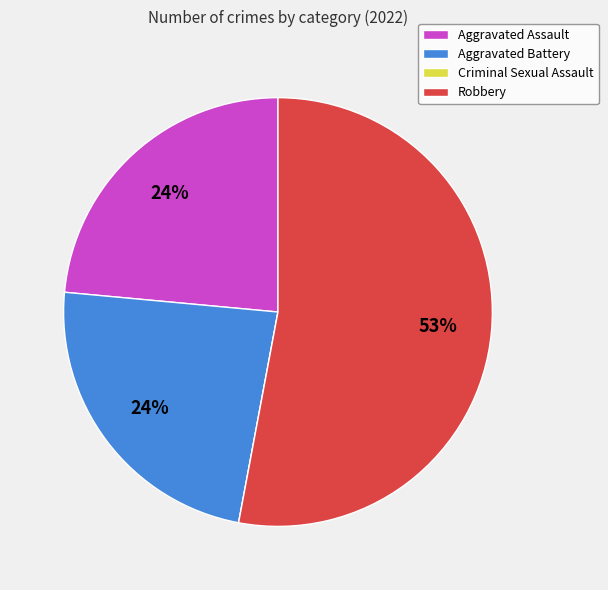

To the nearest percent, what is the difference between the Robbery and Aggravated Battery slice percentages?

29%